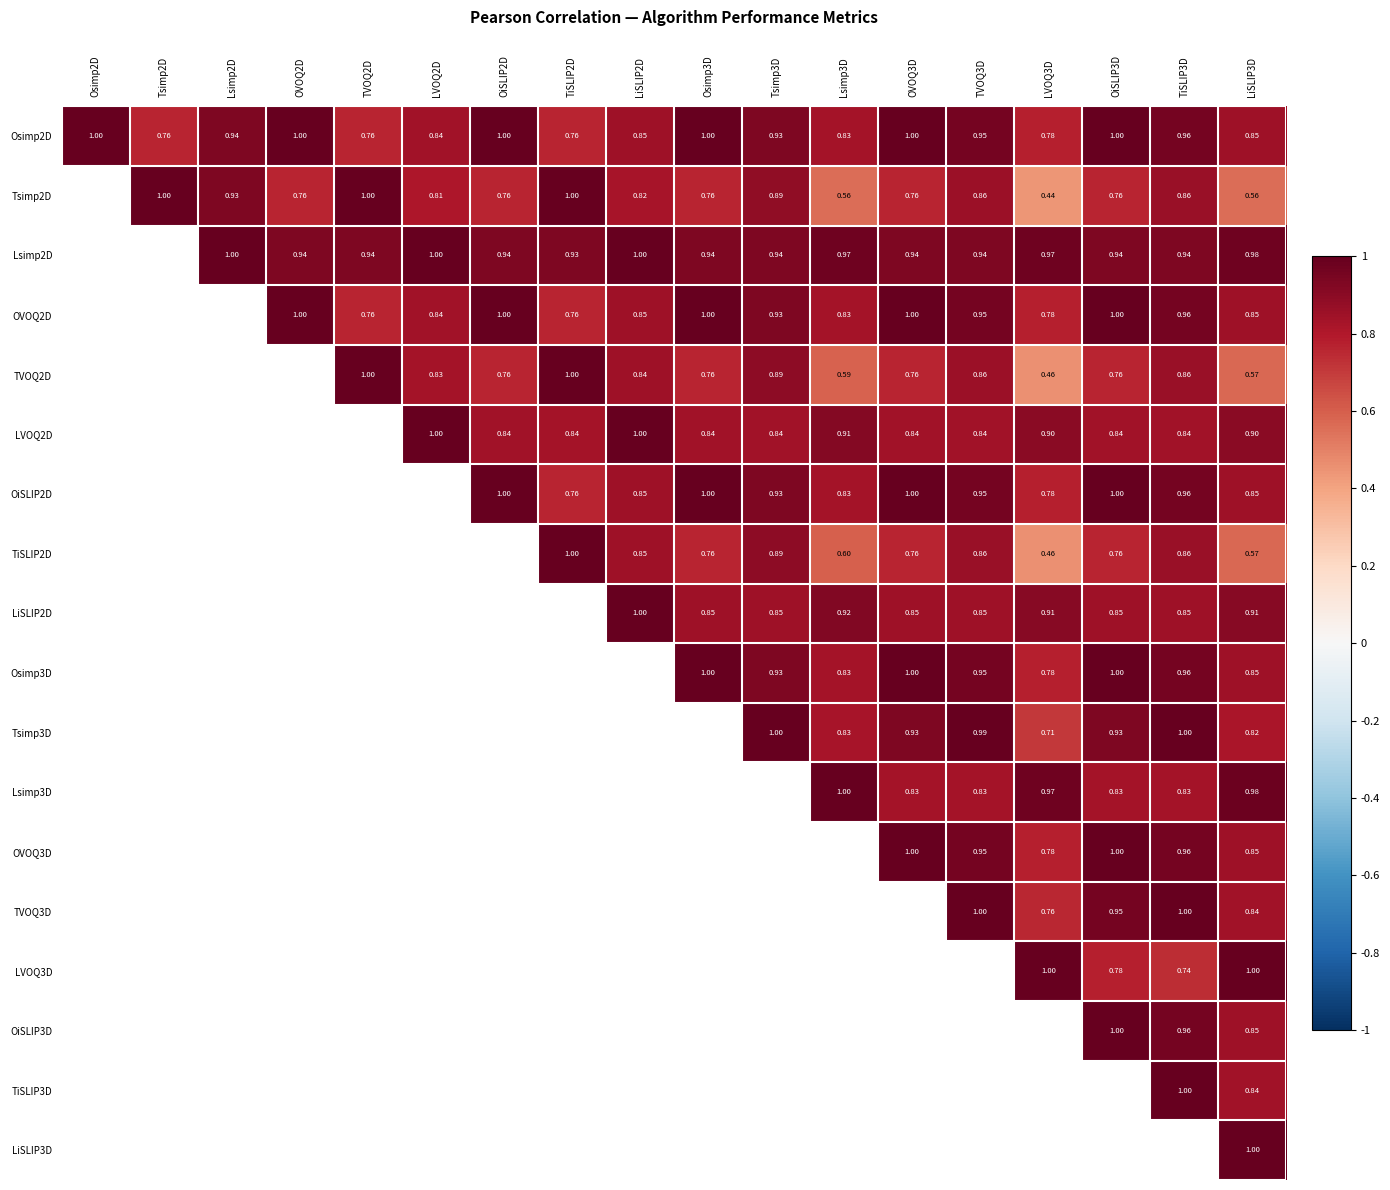

Where does the OVOQ2D series first go above 0?

OVOQ2D